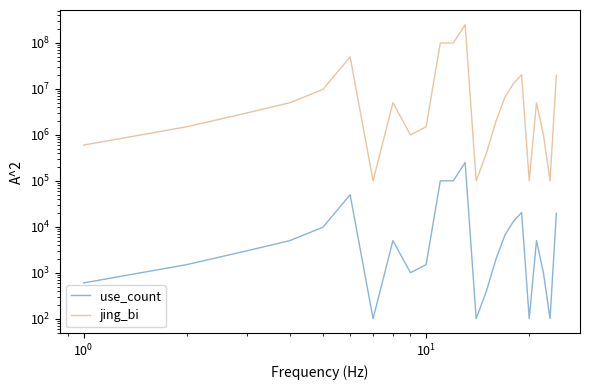

What is the average value of the use_count series?

24821